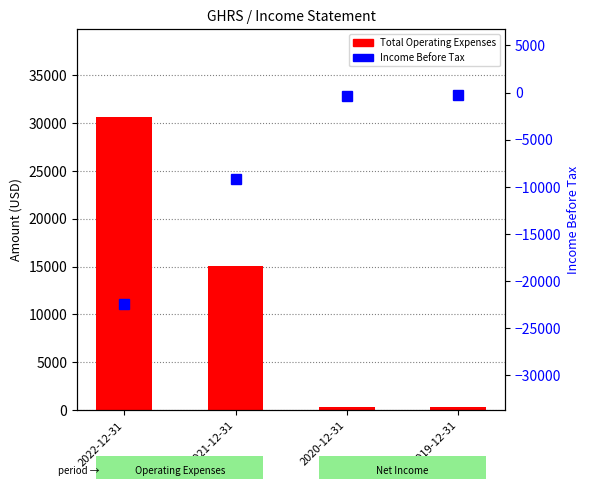

What is the average value of the Total Operating Expenses series?

11600